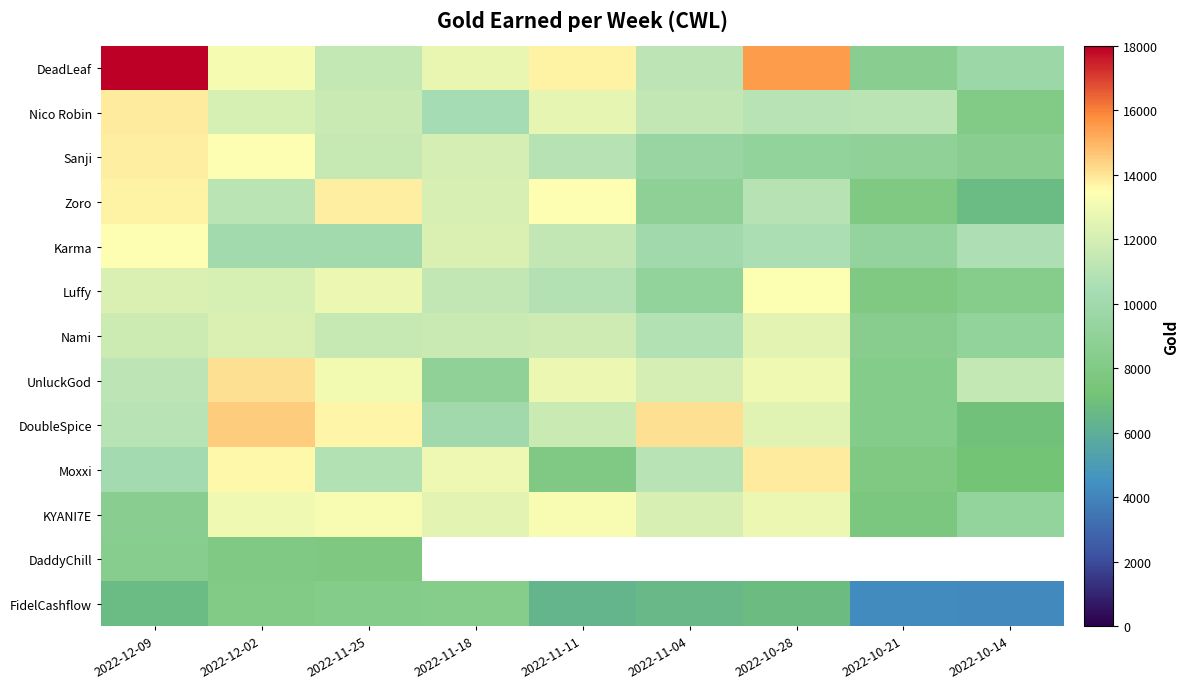

What is the sum of the UnluckGod values at 2022-11-18 and 2022-11-11?

21710.0